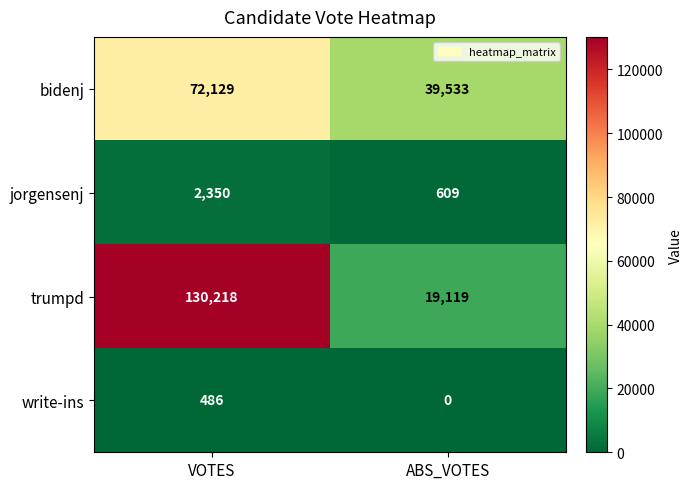

What is the difference between the highest and lowest values at ABS_VOTES?

39533